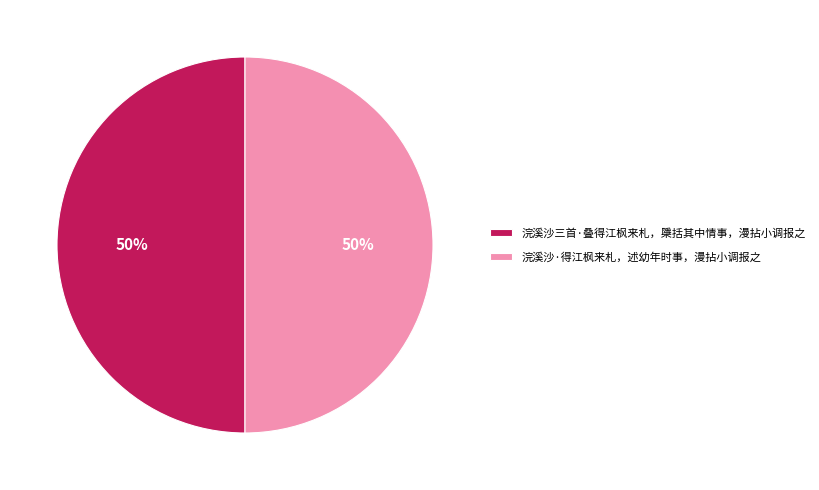

Is the sum of 浣溪沙·得江枫来札，述幼年时事，漫拈小调报之 and 浣溪沙三首·叠得江枫来札，檃括其中情事，漫拈小调报之 greater than half?

Yes